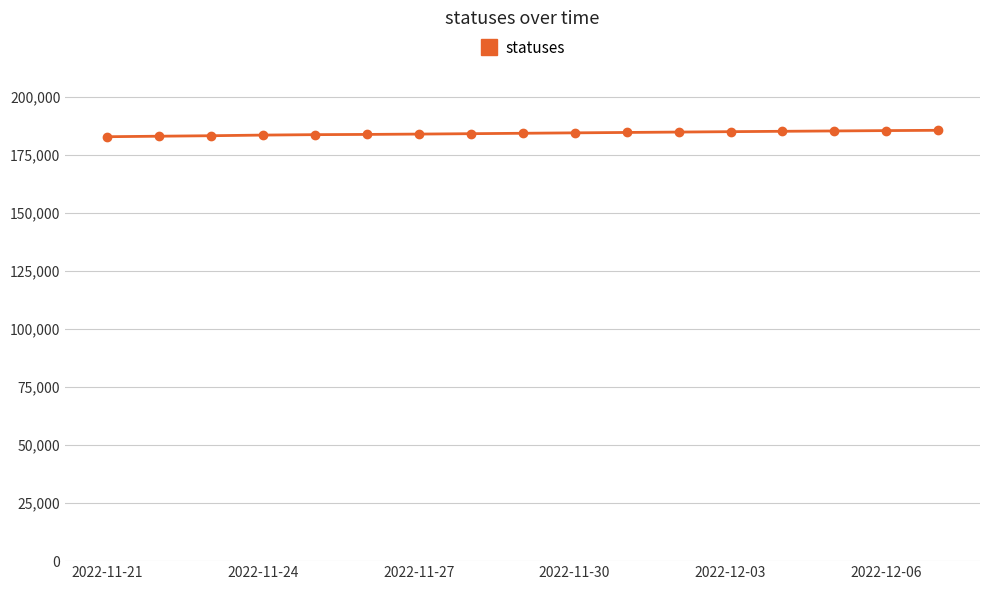

How many data points are less than 184200?

8